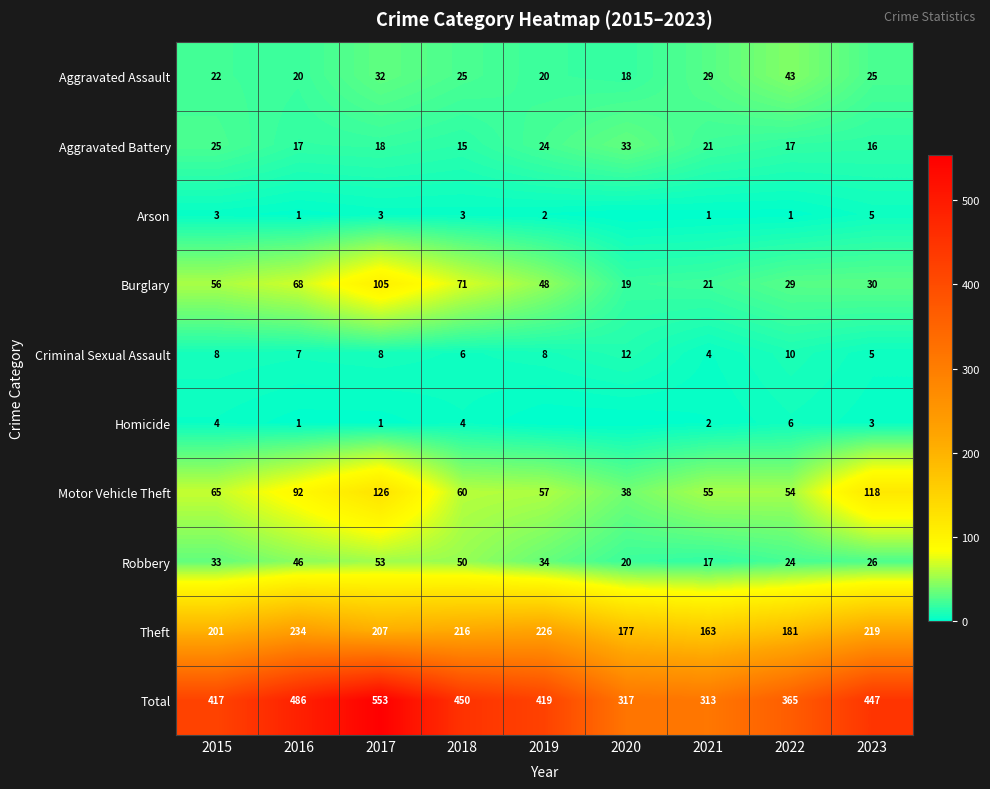

What is the difference between the highest and lowest values at 2022?

364